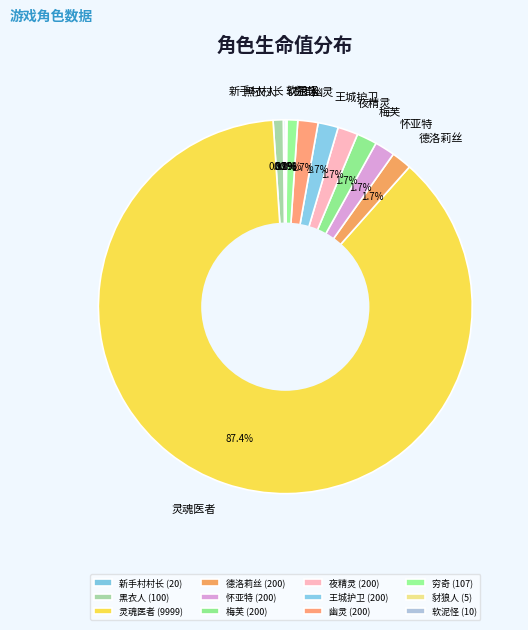

Is there any slice that represents more than half of the pie?

Yes